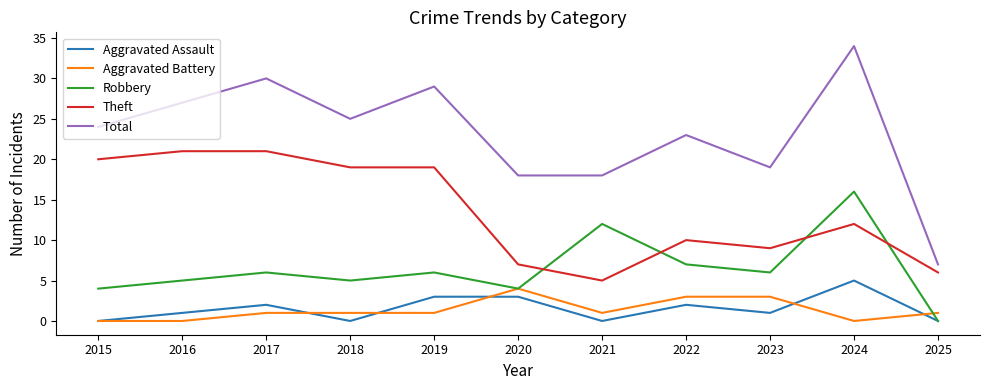

Is it true that Total equals 40 at 2019?

False